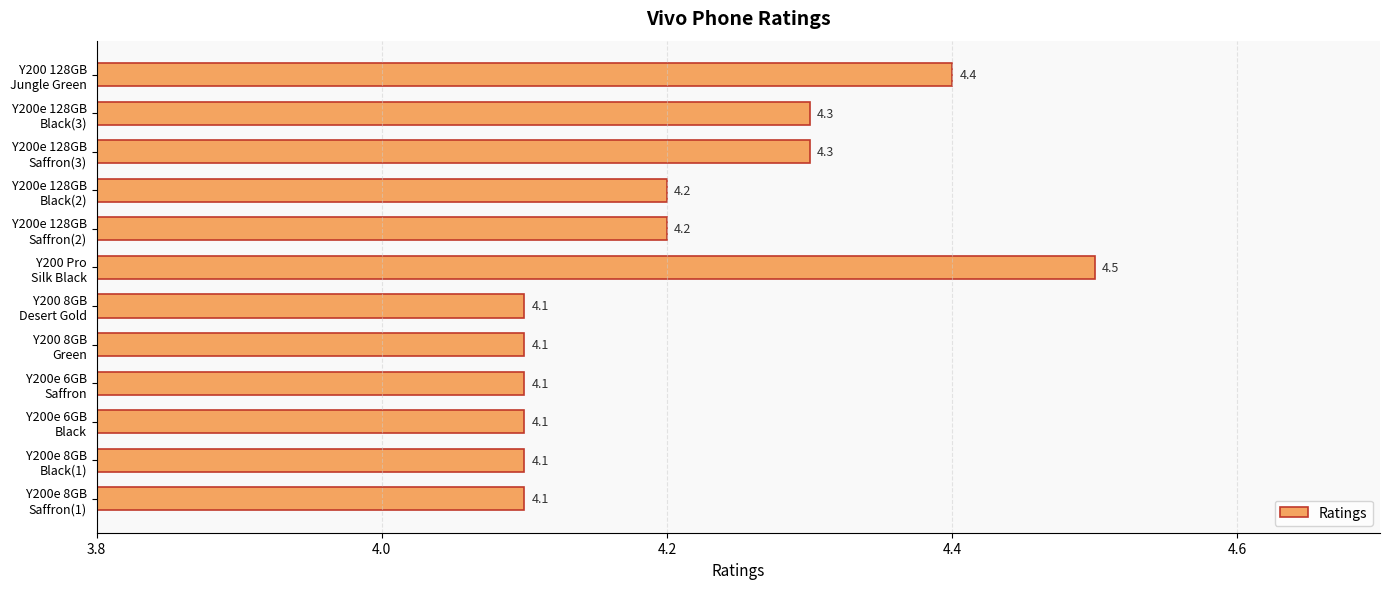

Count the values in the range 4 to 5.

12